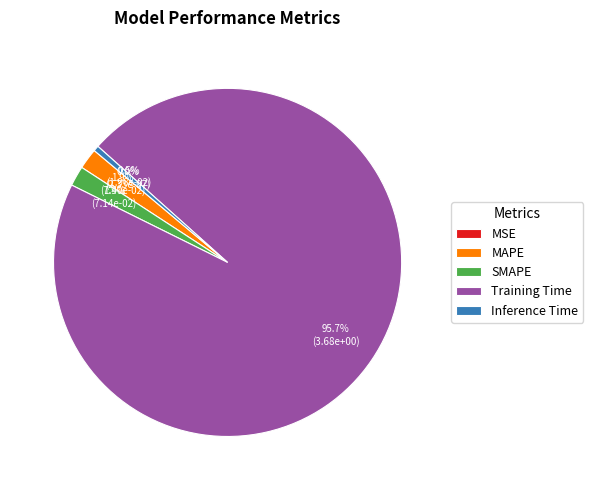

To the nearest percent, what is the difference between the largest and smallest slice percentages?

96%